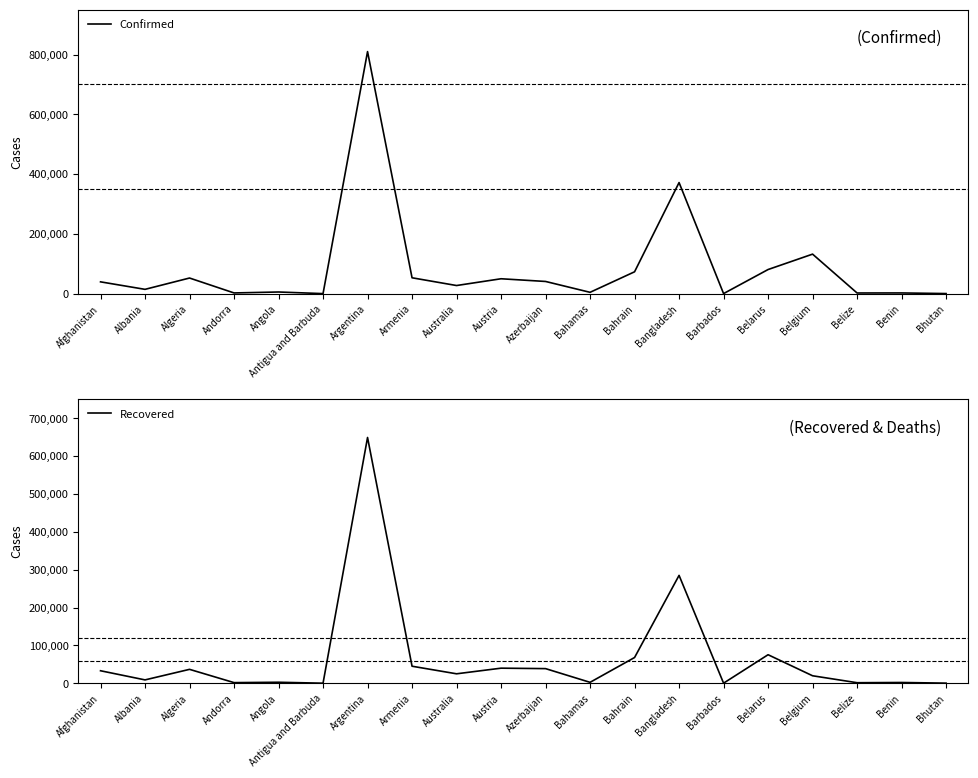

At which label does Confirmed reach its peak?

Argentina